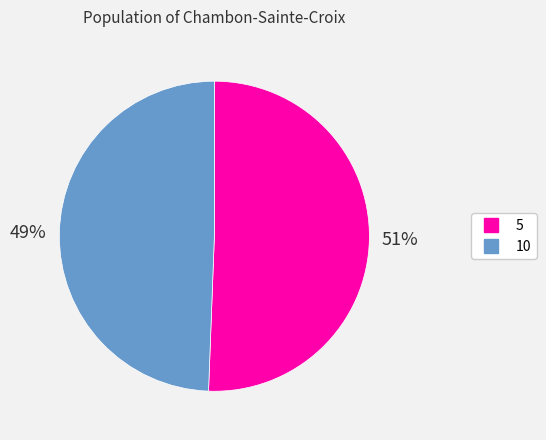

Is there a majority slice in this chart?

Yes